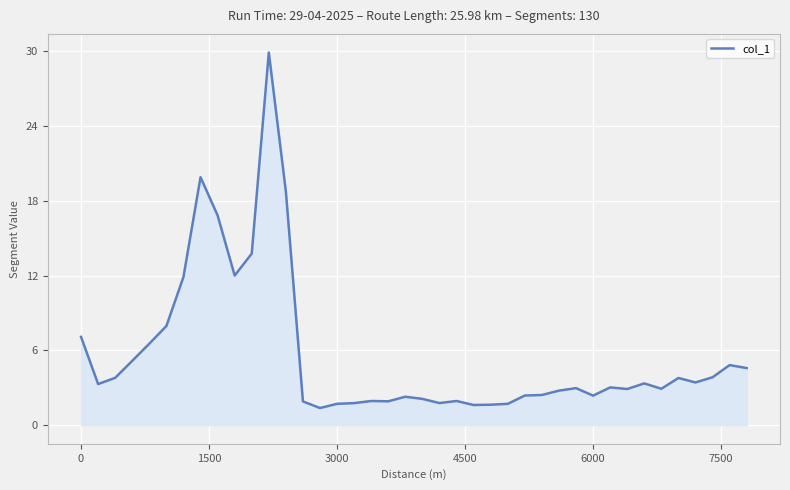

What is the smallest value displayed?

1.4